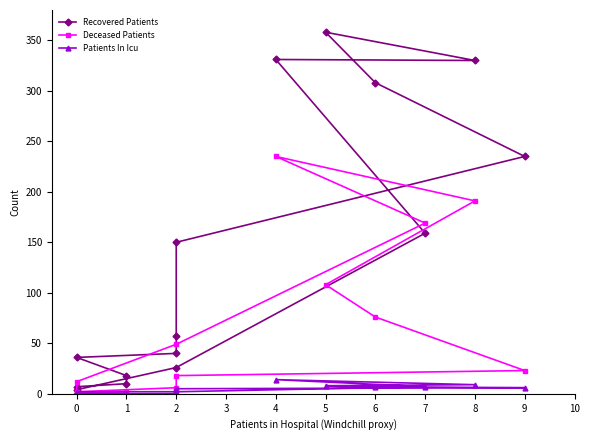

Is the value of Deceased Patients at 0 greater than the value of Recovered Patients at 7?

No